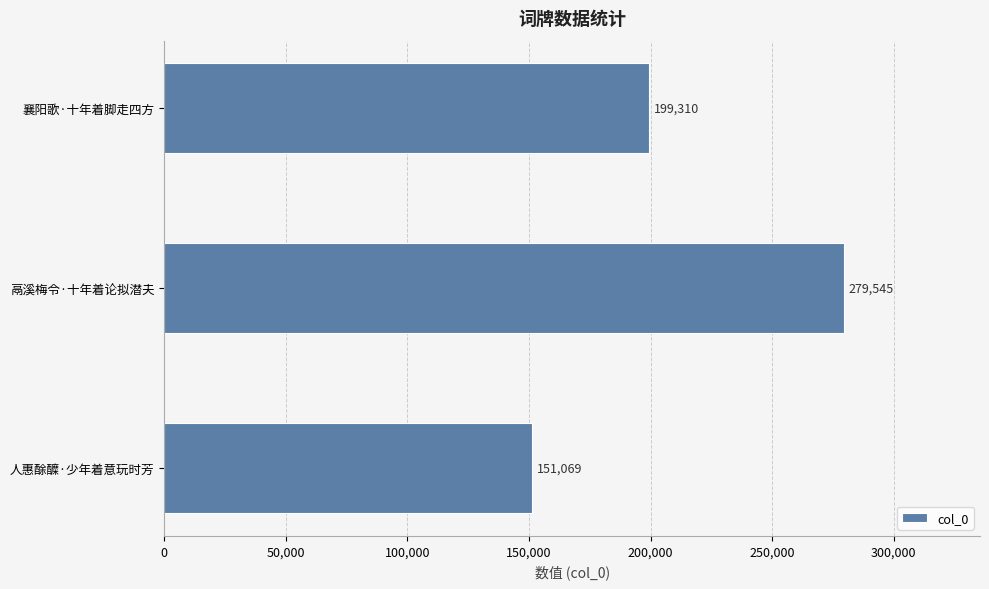

What is the average value?

209975